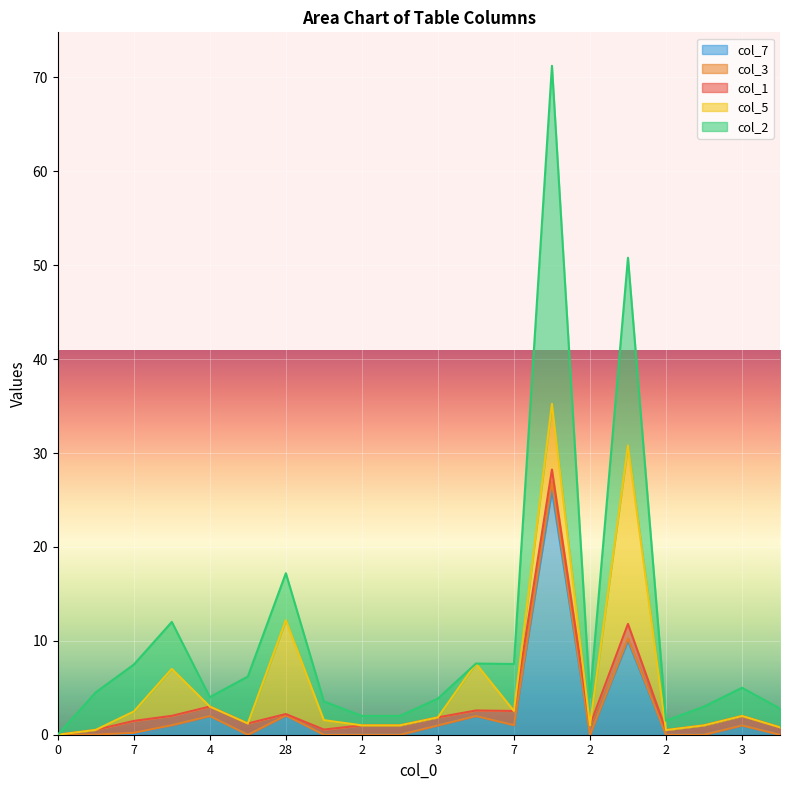

Rank the series by their maximum value, from lowest to highest.

col_3, col_1, col_5, col_7, col_2